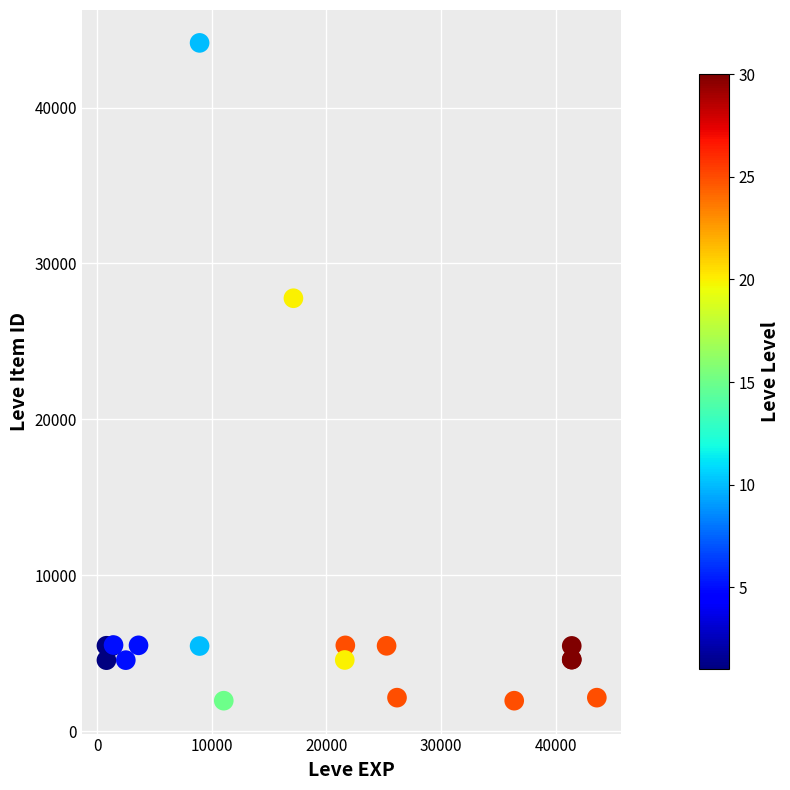

What Y value in the scatter plot is closest to 23055?

27772